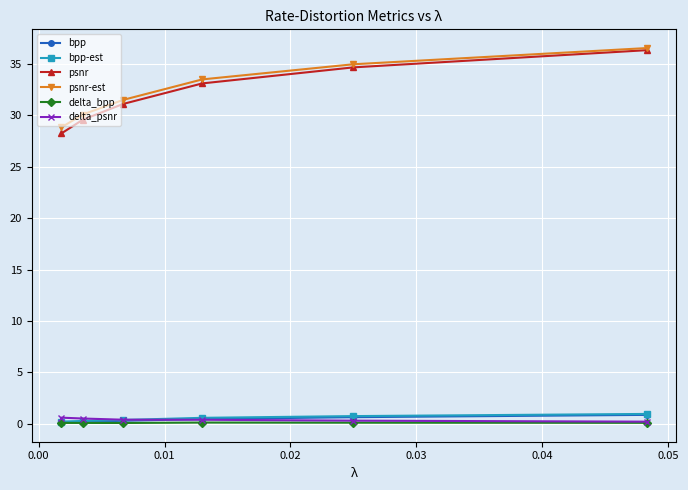

What is the maximum value shown in the chart?

36.5